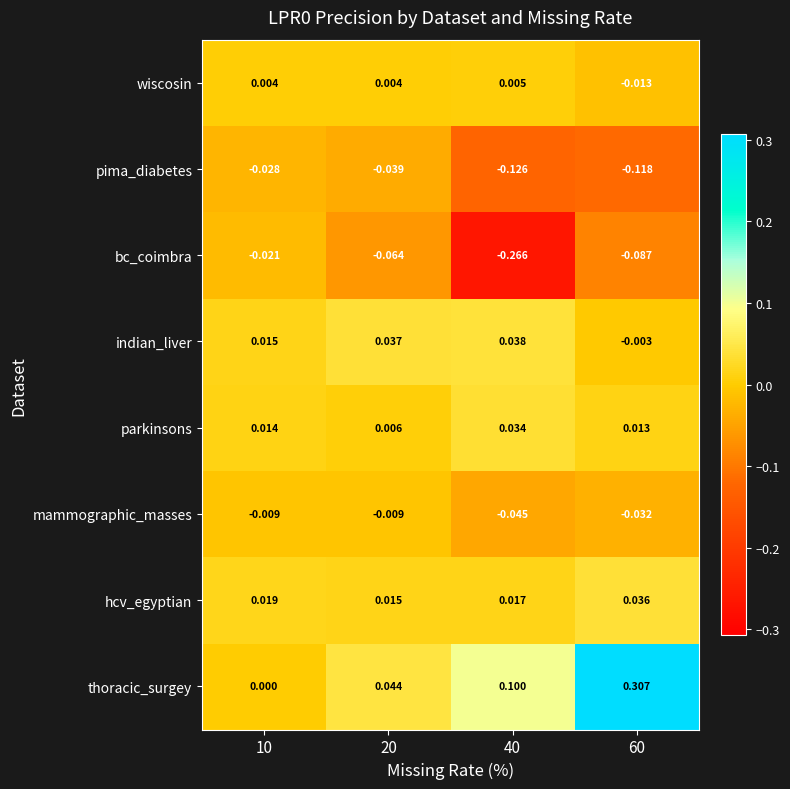

At 20, list the series in order from largest to smallest.

thoracic_surgey, indian_liver, hcv_egyptian, parkinsons, wiscosin, mammographic_masses, pima_diabetes, bc_coimbra